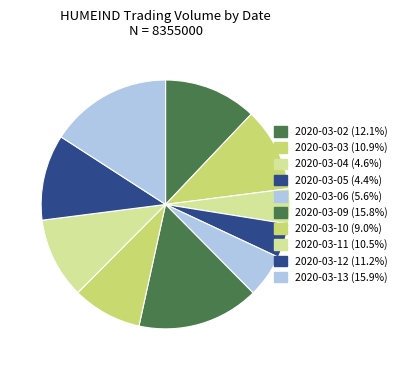

How much of the chart is everything except 2020-03-09?

84.2%